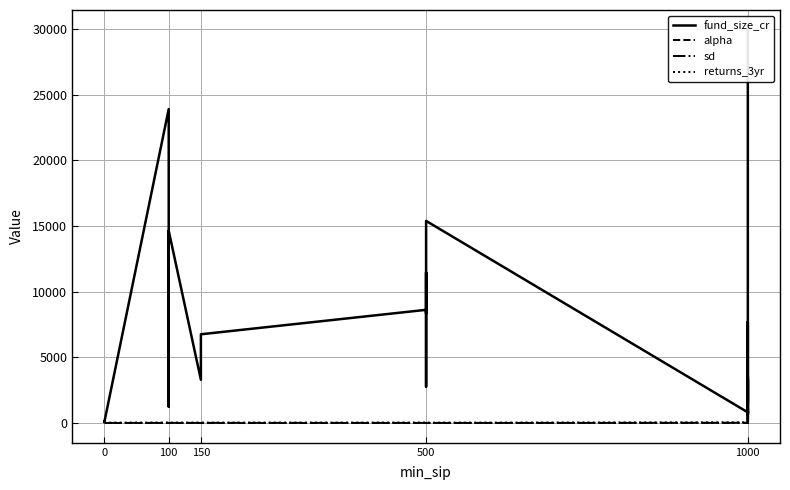

How many lines are shown in the chart?

4